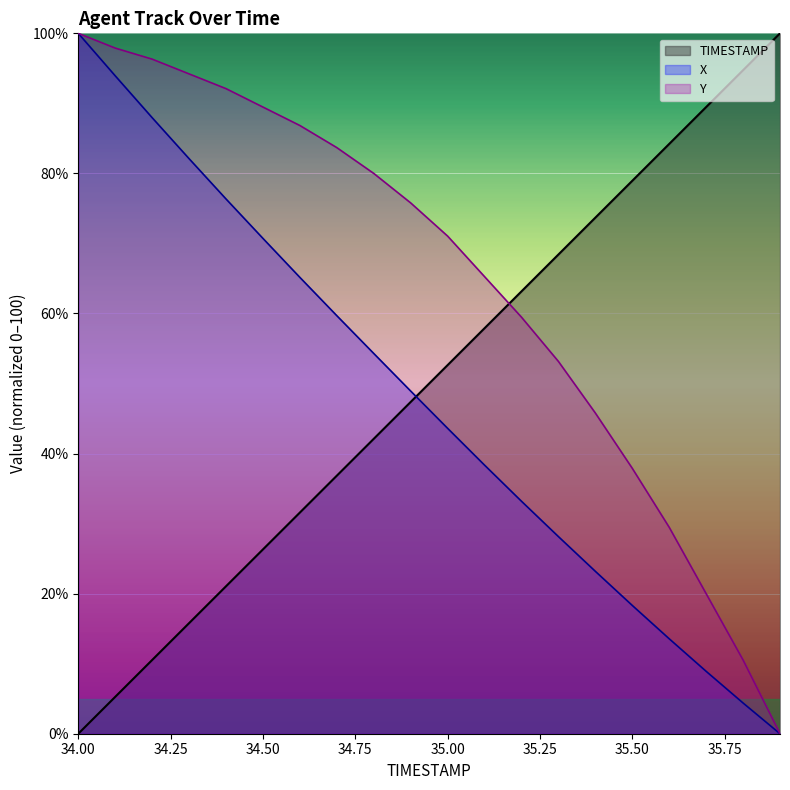

At which label does X reach its minimum?

35.9